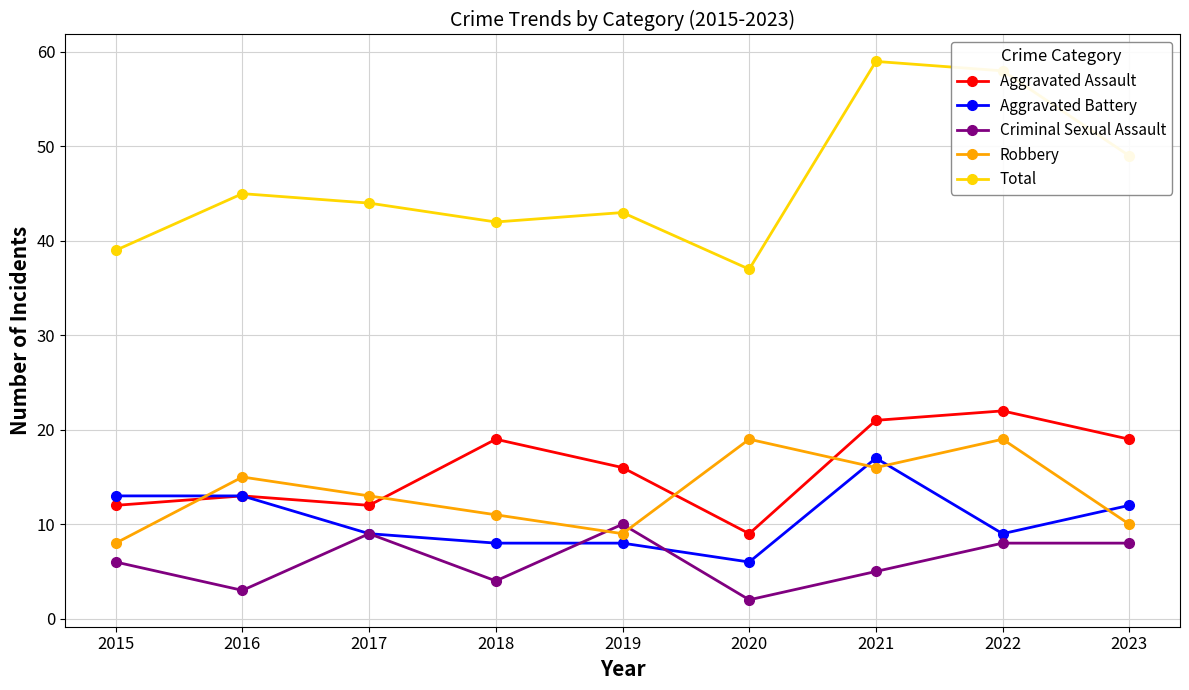

The Robbery series shows 16 at 2019. True or false?

False